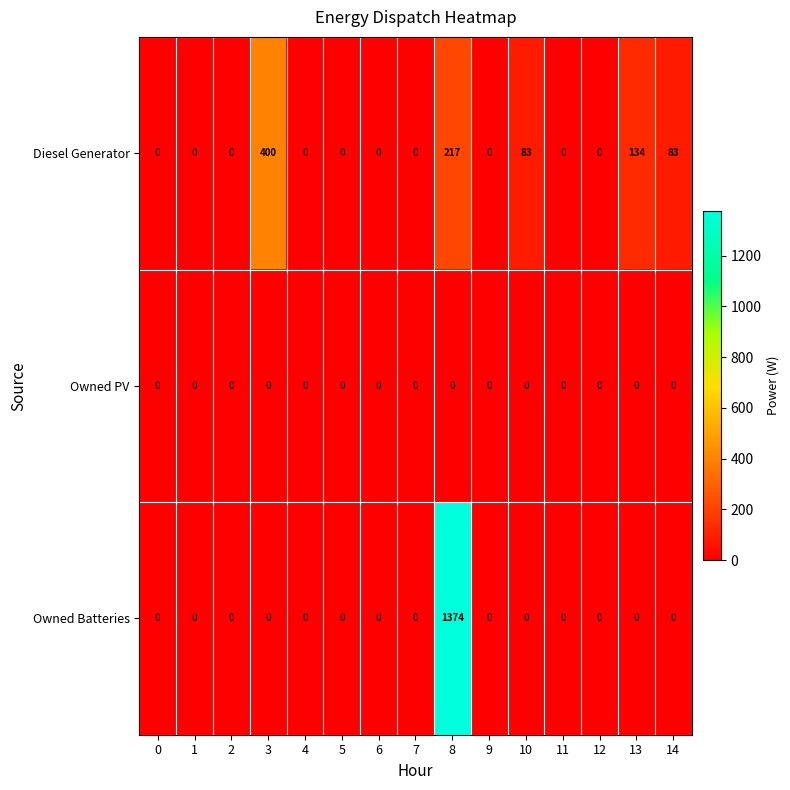

Which series has the widest spread of values?

Owned Batteries